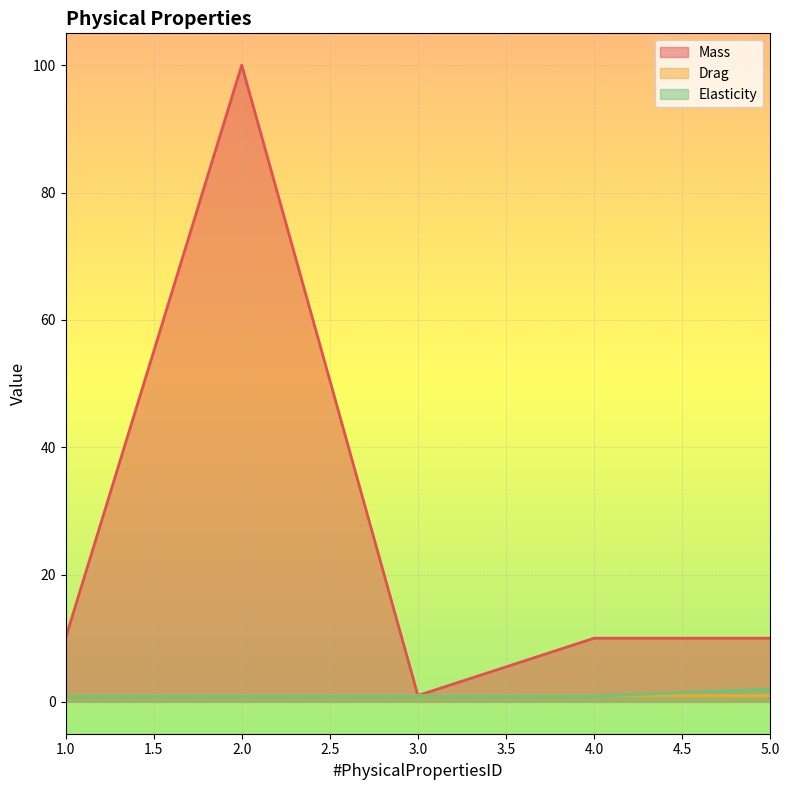

Count the number of categories in the chart.

5